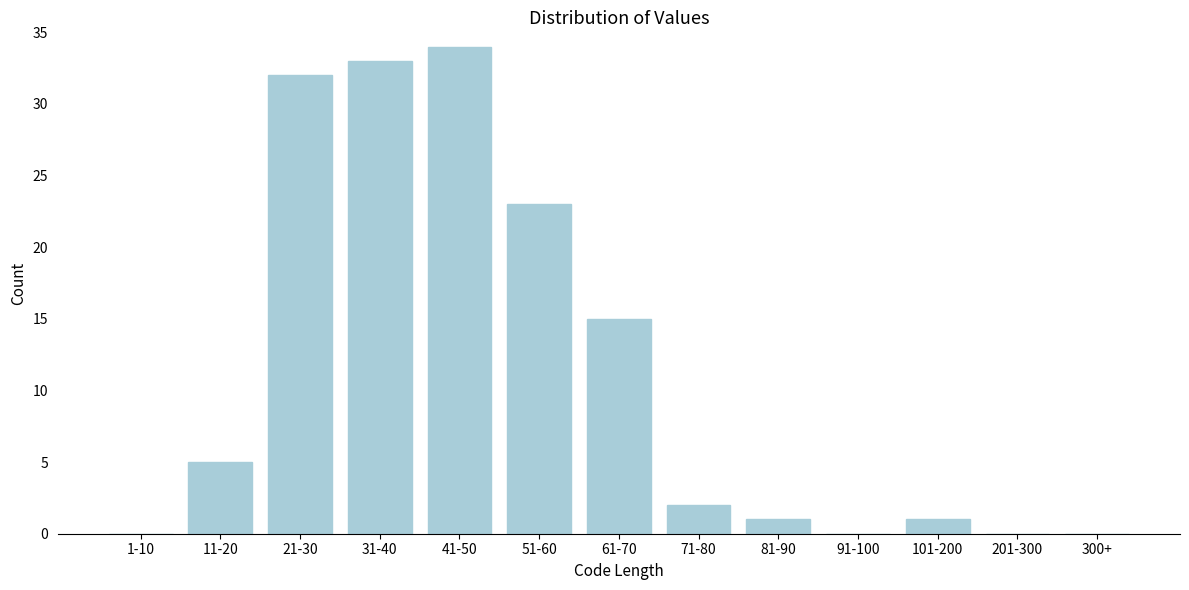

Reading right to left, extract all data points from this chart.

300+=0	201-300=0	101-200=1	91-100=0	81-90=1	71-80=2	61-70=15	51-60=23	41-50=34	31-40=33	21-30=32	11-20=5	1-10=0